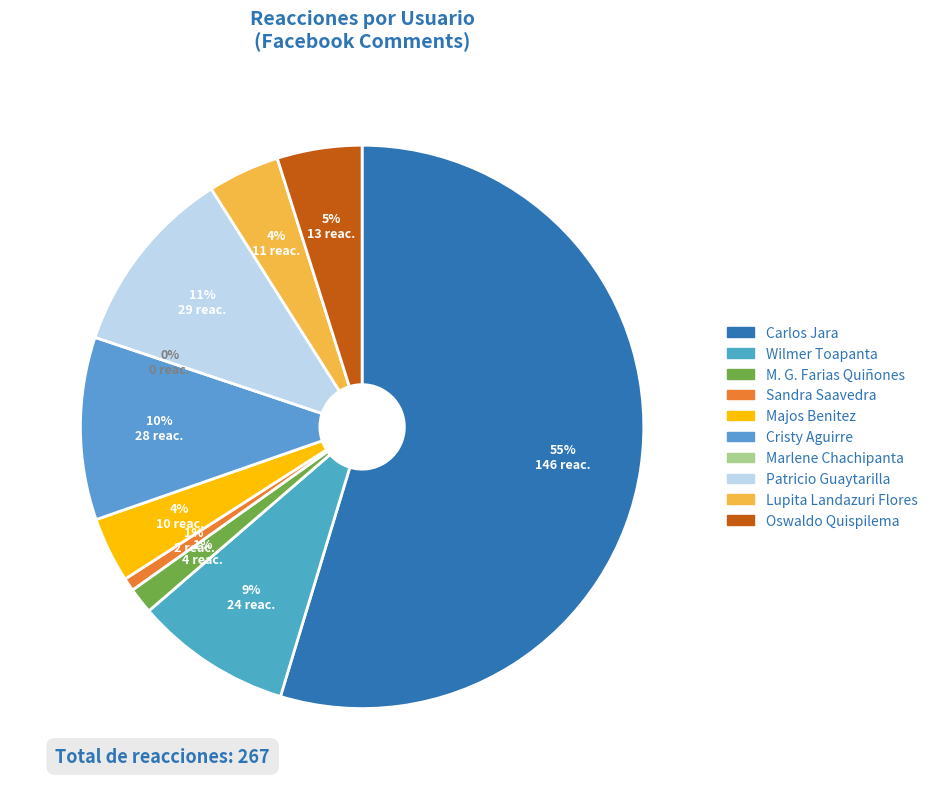

Which slice represents more than half of the pie?

Carlos Jara